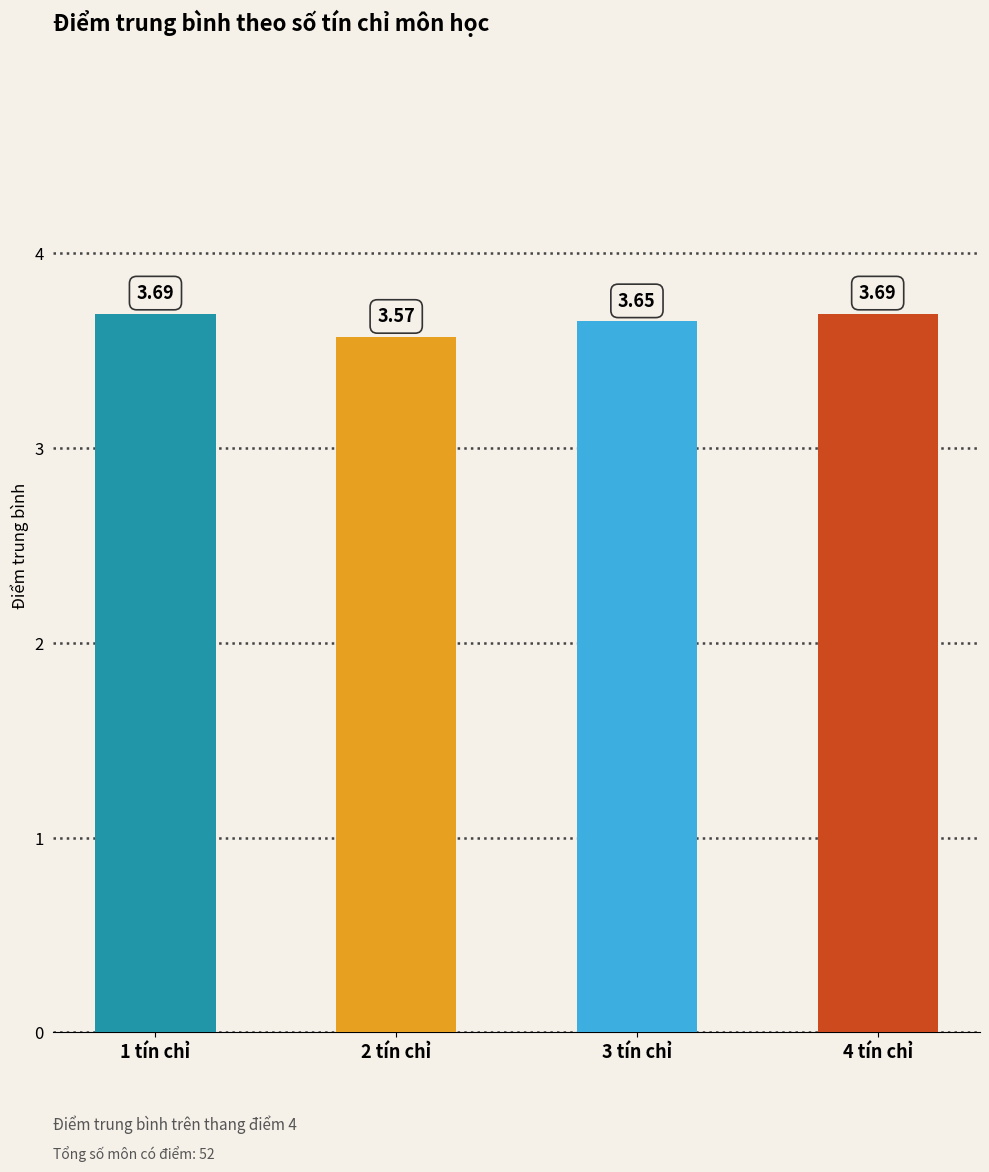

The chart shows a value of 6.2 at 2 tín chỉ. True or false?

False